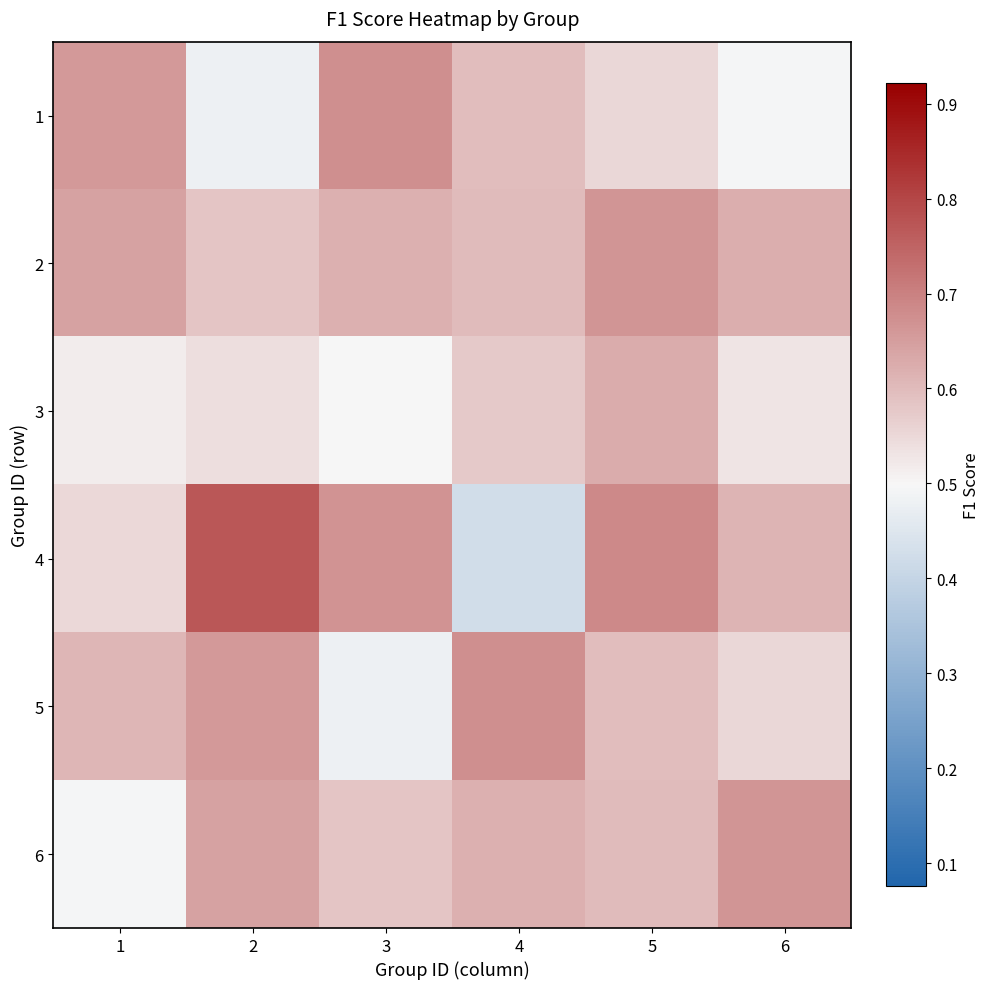

Reading left to right, what are all the values shown in this chart?

1: 1=0.7	2=0.5	3=0.7	4=0.6	5=0.6	6=0.5
2: 1=0.6	2=0.6	3=0.6	4=0.6	5=0.7	6=0.6
3: 1=0.5	2=0.5	3=0.5	4=0.6	5=0.6	6=0.5
4: 1=0.5	2=0.8	3=0.7	4=0.4	5=0.7	6=0.6
5: 1=0.6	2=0.7	3=0.5	4=0.7	5=0.6	6=0.6
6: 1=0.5	2=0.6	3=0.6	4=0.6	5=0.6	6=0.7